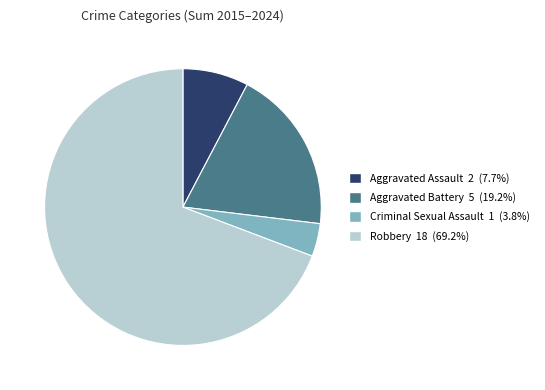

Which category has the smallest portion of the pie?

Criminal Sexual Assault